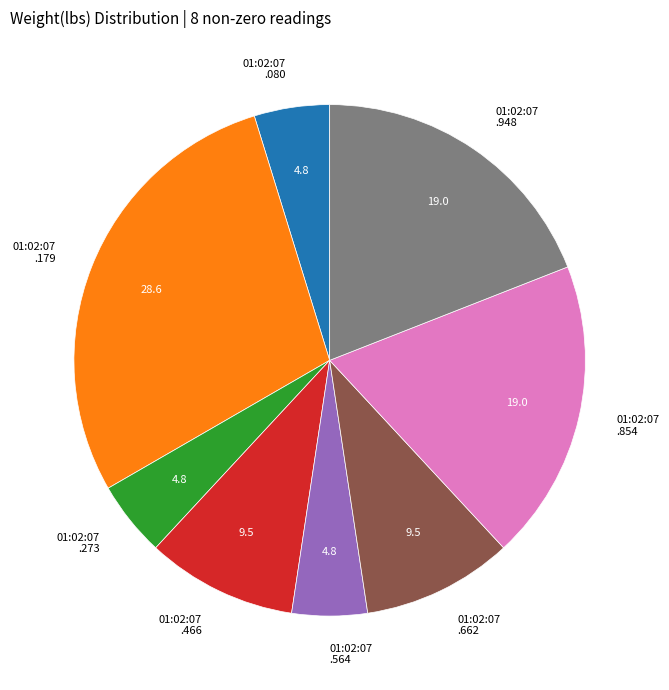

Combined, do 01:02:07 .564 and 01:02:07 .080 account for over 50%?

No